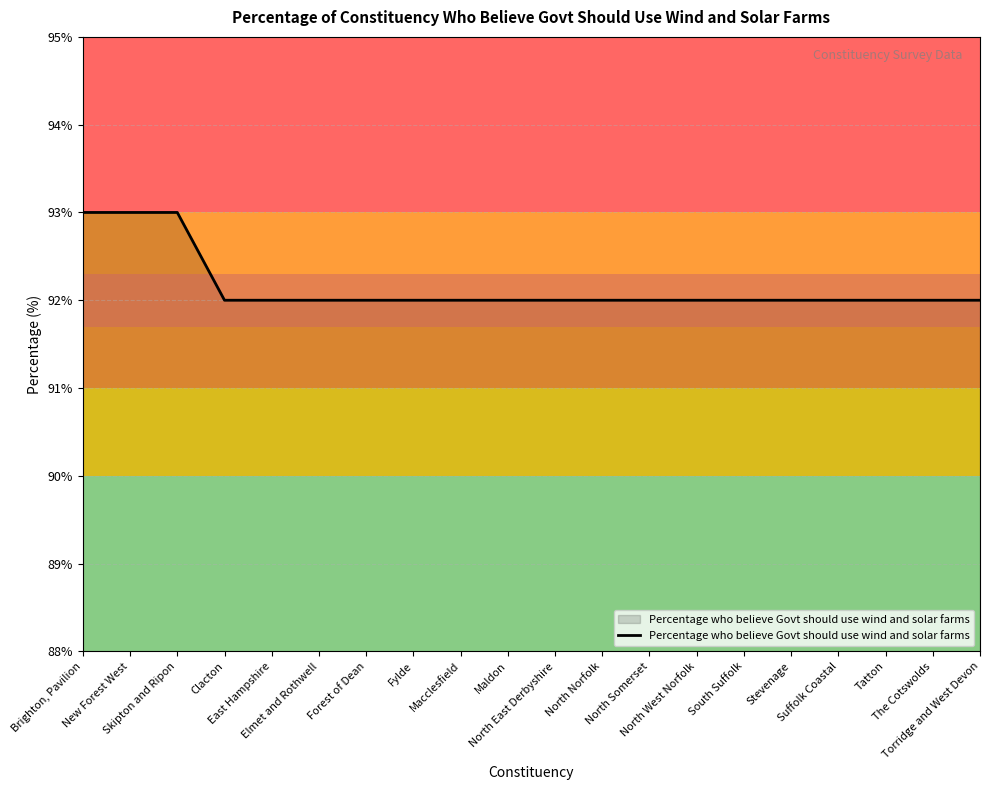

What is the minimum value shown in the chart?

92